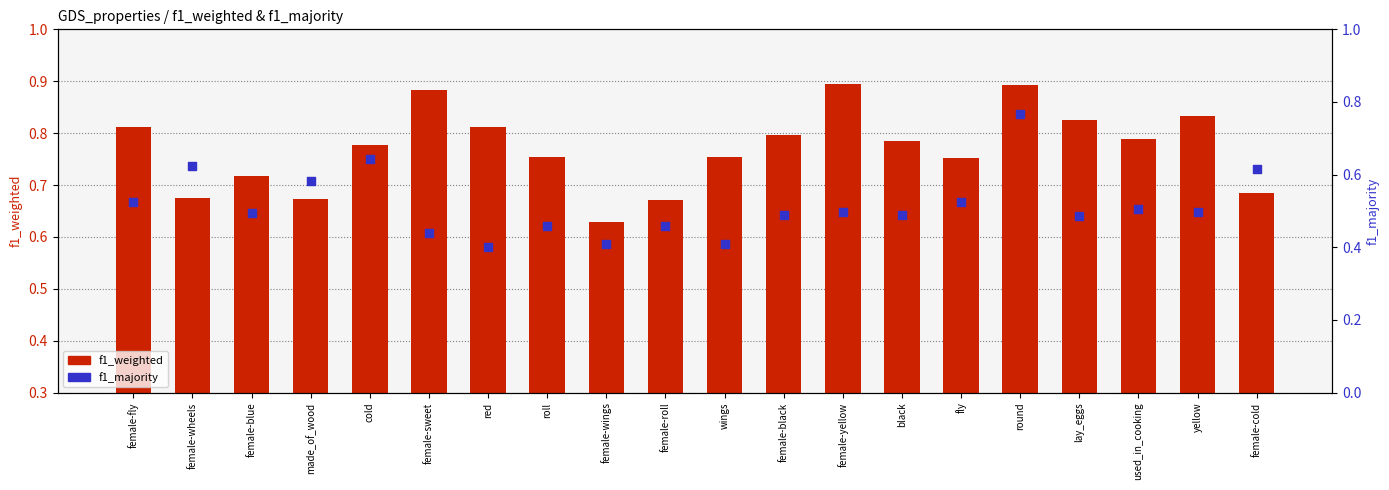

Which series reaches the minimum Y coordinate?

f1_majority